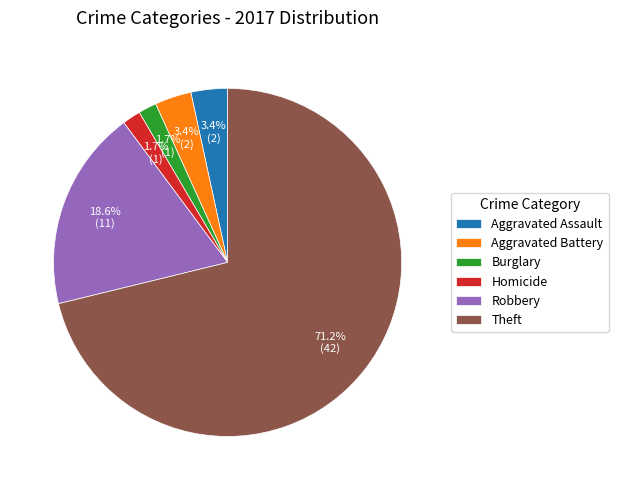

What is the ratio of the value at Robbery to the value at Aggravated Battery?

5.5